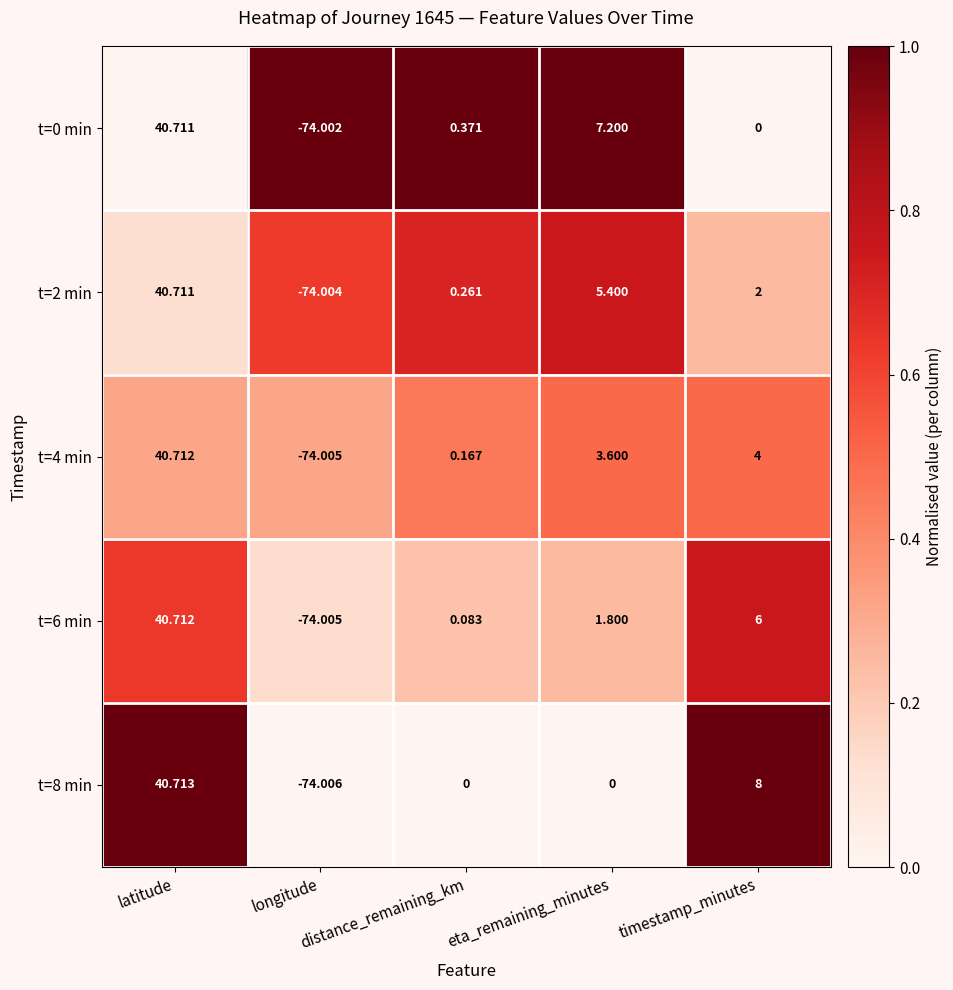

How many distinct data groups are displayed?

5